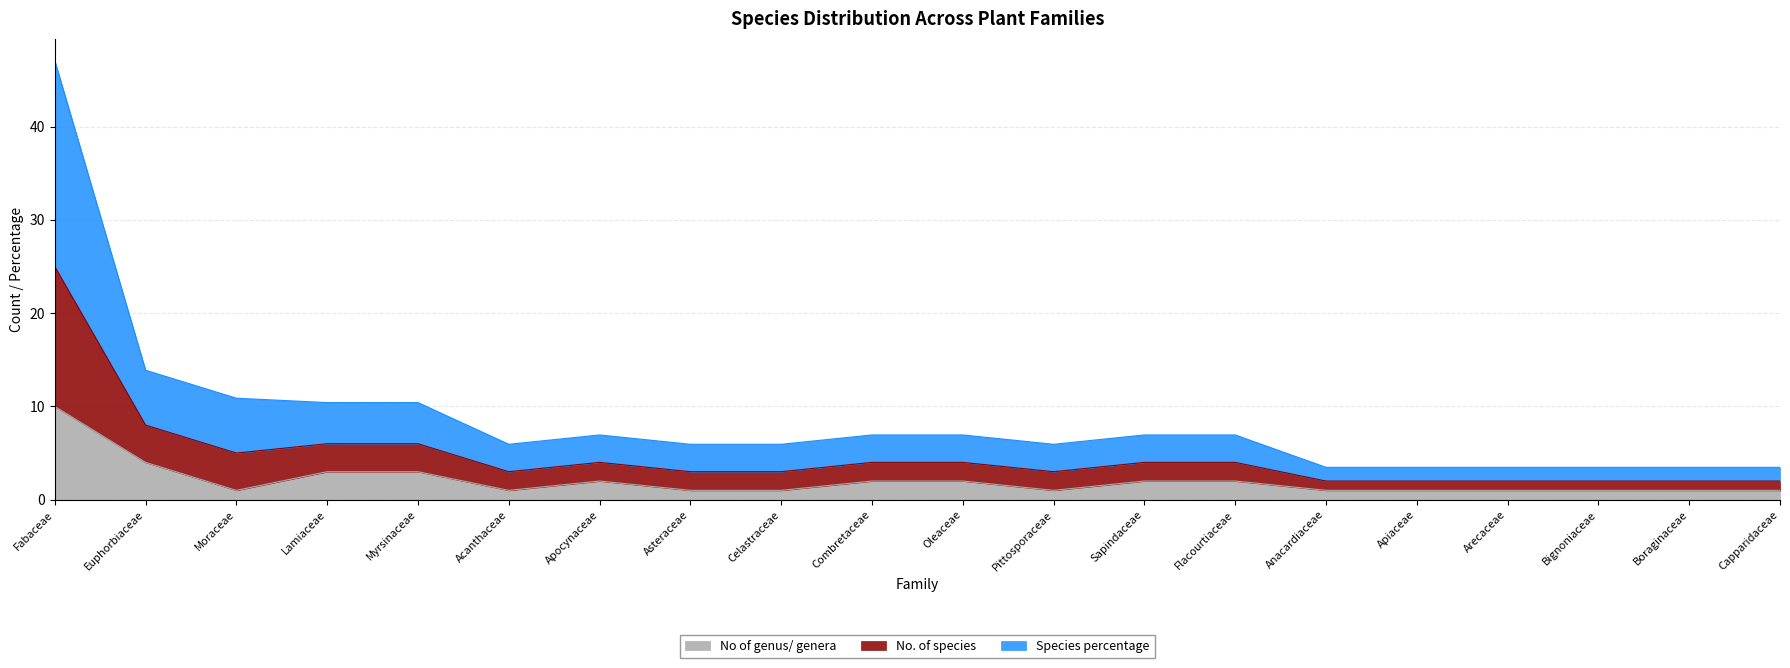

What position from the right is Oleaceae?

10